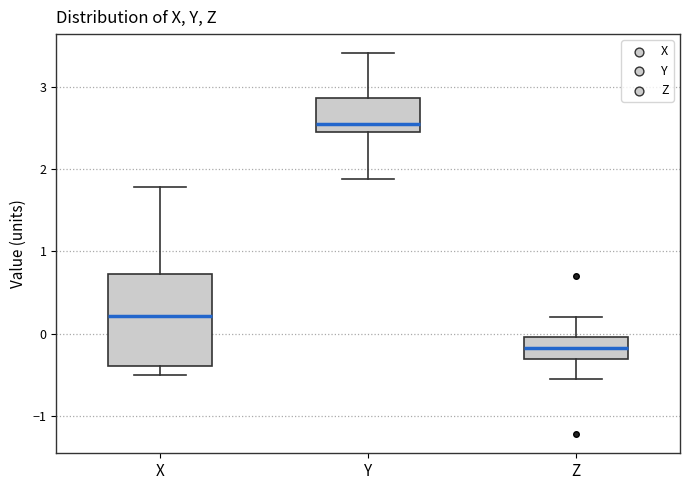

Reading left to right, transcribe this box plot: for each box, give where its median line is, the range the box spans, and where its two whiskers end, as read against the y-axis. The values are not printed on the chart, so give them approximately, as read against the axis.

X: median 0.2, box -0.4 to 0.7, whiskers -0.5 to 1.8
Y: median 2.6, box 2.5 to 2.9, whiskers 1.9 to 3.4
Z: median -0.2, box -0.3 to 0.0, whiskers -0.5 to 0.2